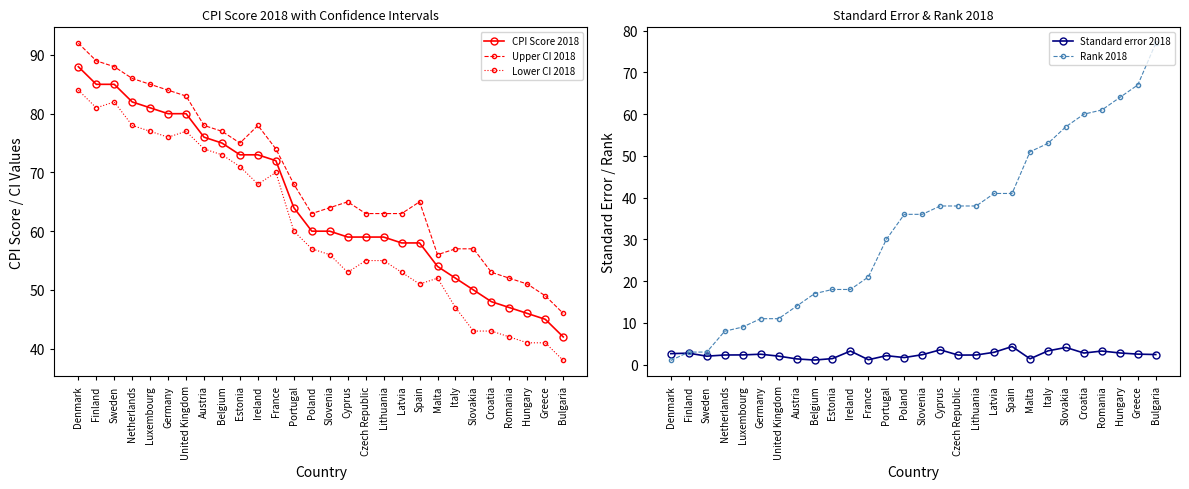

In Lower CI 2018, how many points are higher than both neighbors (excluding endpoints)?

4